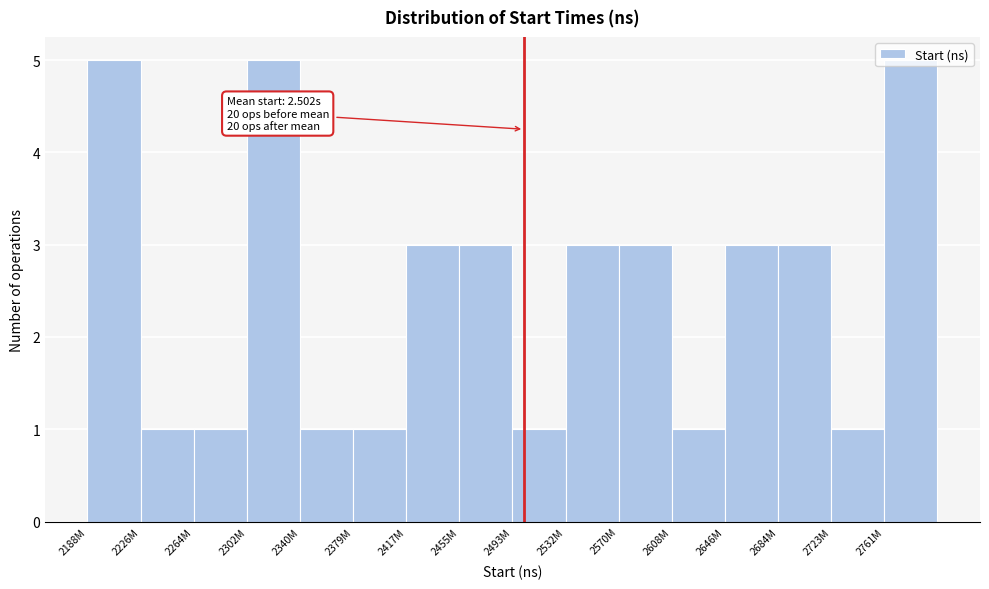

Is it true that the value at 2302M is 7?

False